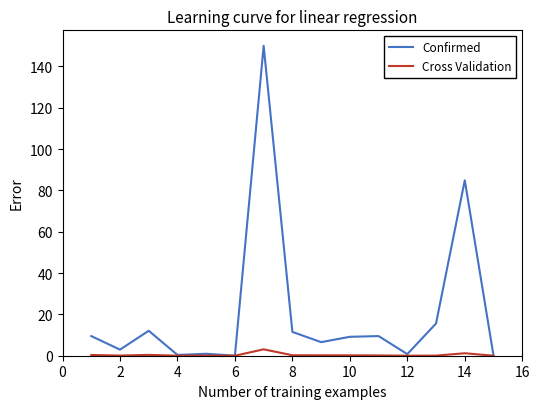

What is the maximum value shown in the chart?

150.0